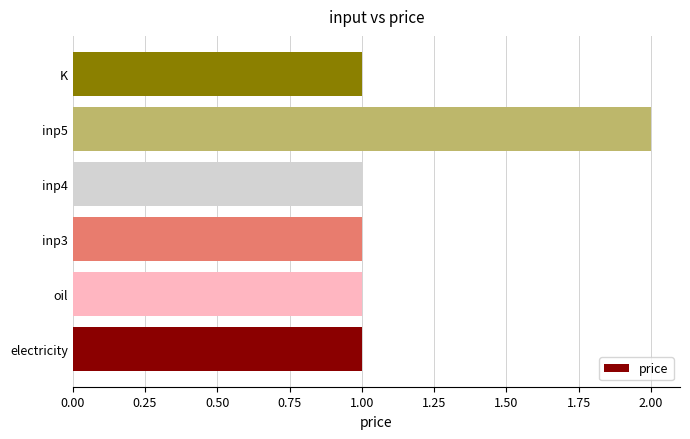

True or false: the data shows 0 at inp3.

False